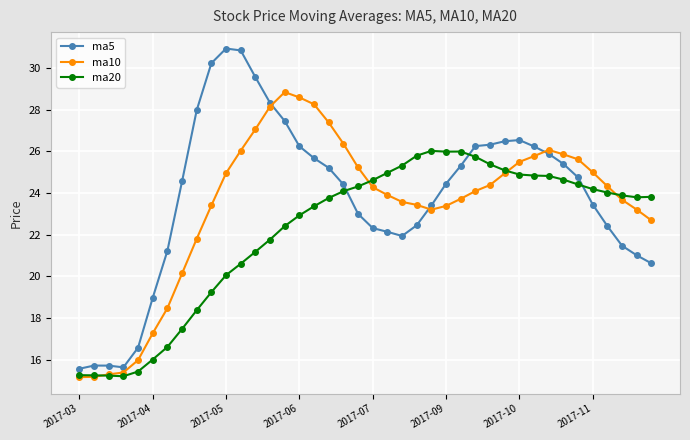

What is the value of the ma20 point at the 33rd from the left?

24.8